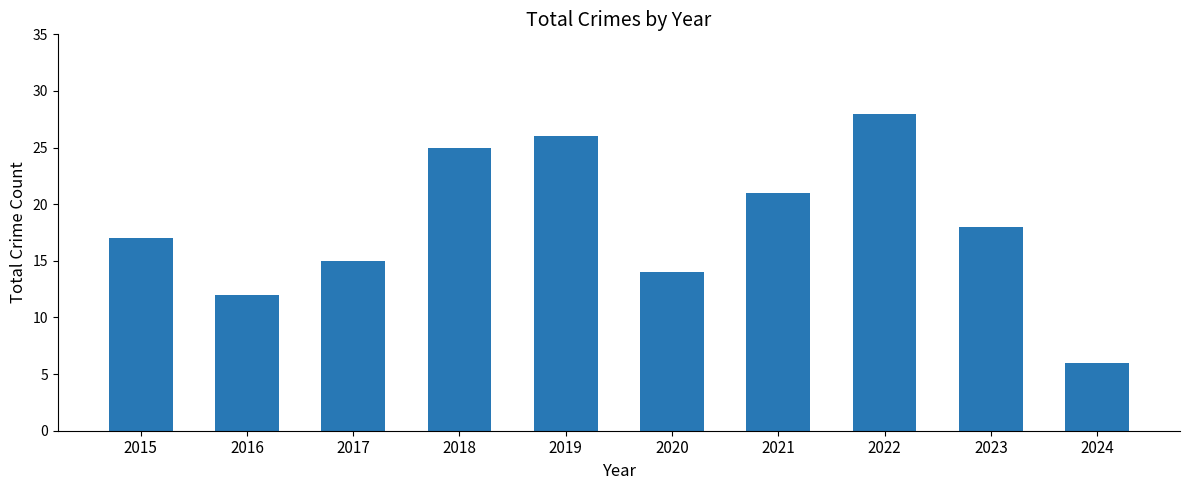

How many data points does each series have?

10